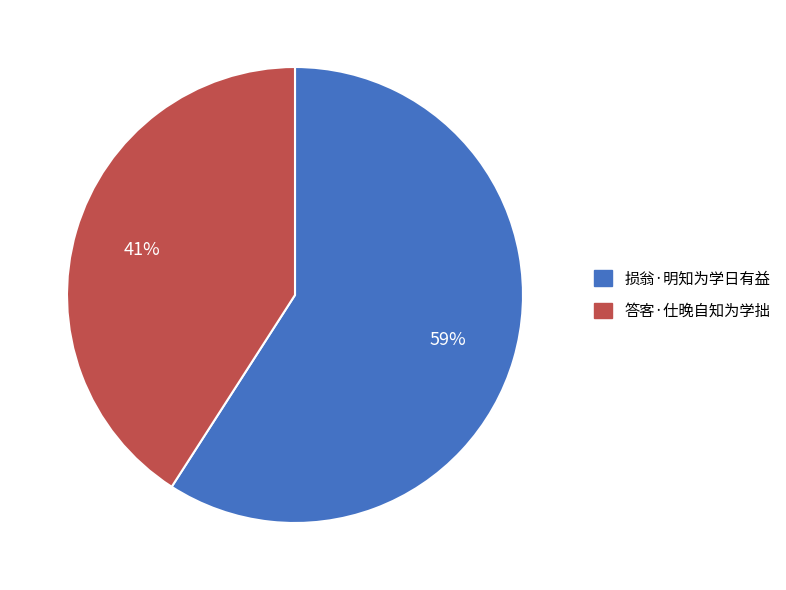

Which slice is the largest?

损翁·明知为学日有益